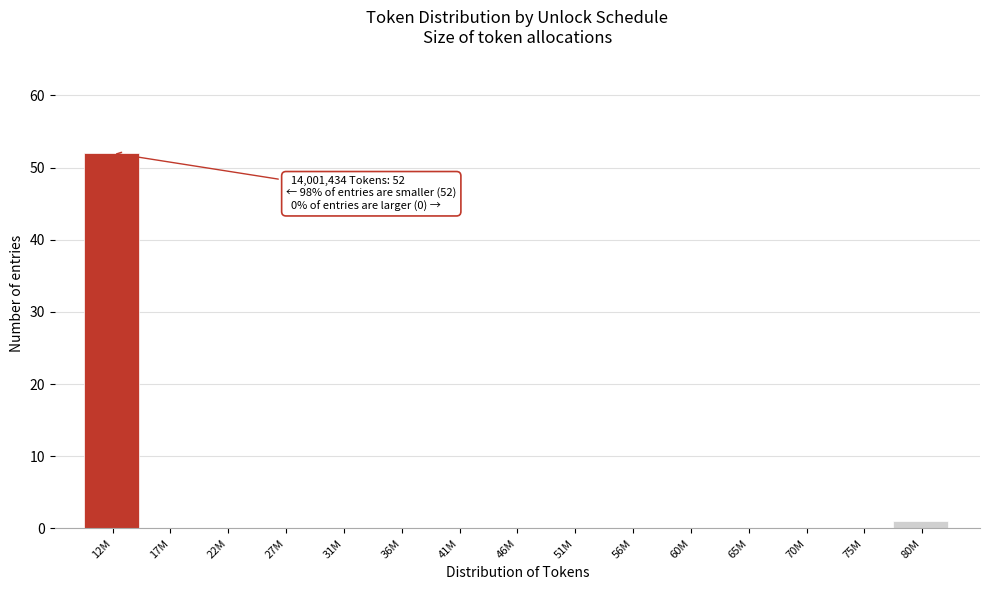

Reading left to right, list all the values displayed in this chart.

12M=52	17M=0	22M=0	27M=0	31M=0	36M=0	41M=0	46M=0	51M=0	56M=0	60M=0	65M=0	70M=0	75M=0	80M=1